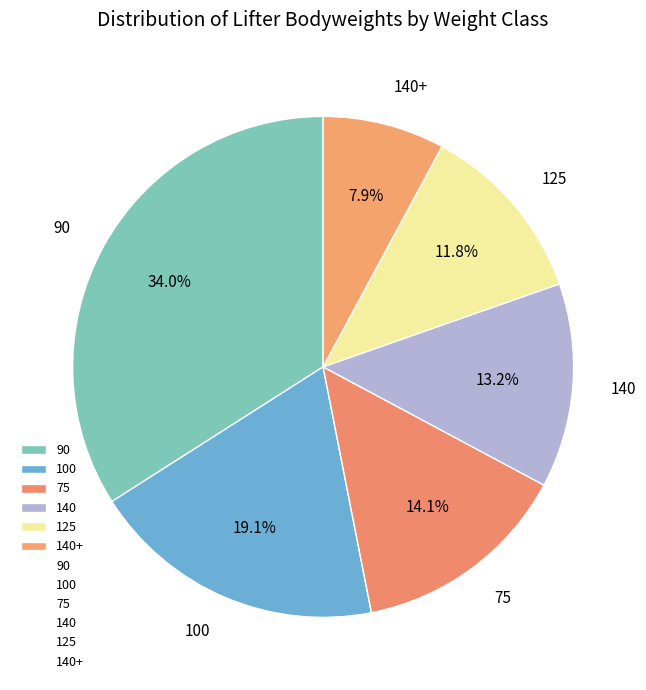

Is 75 the majority of the pie?

No